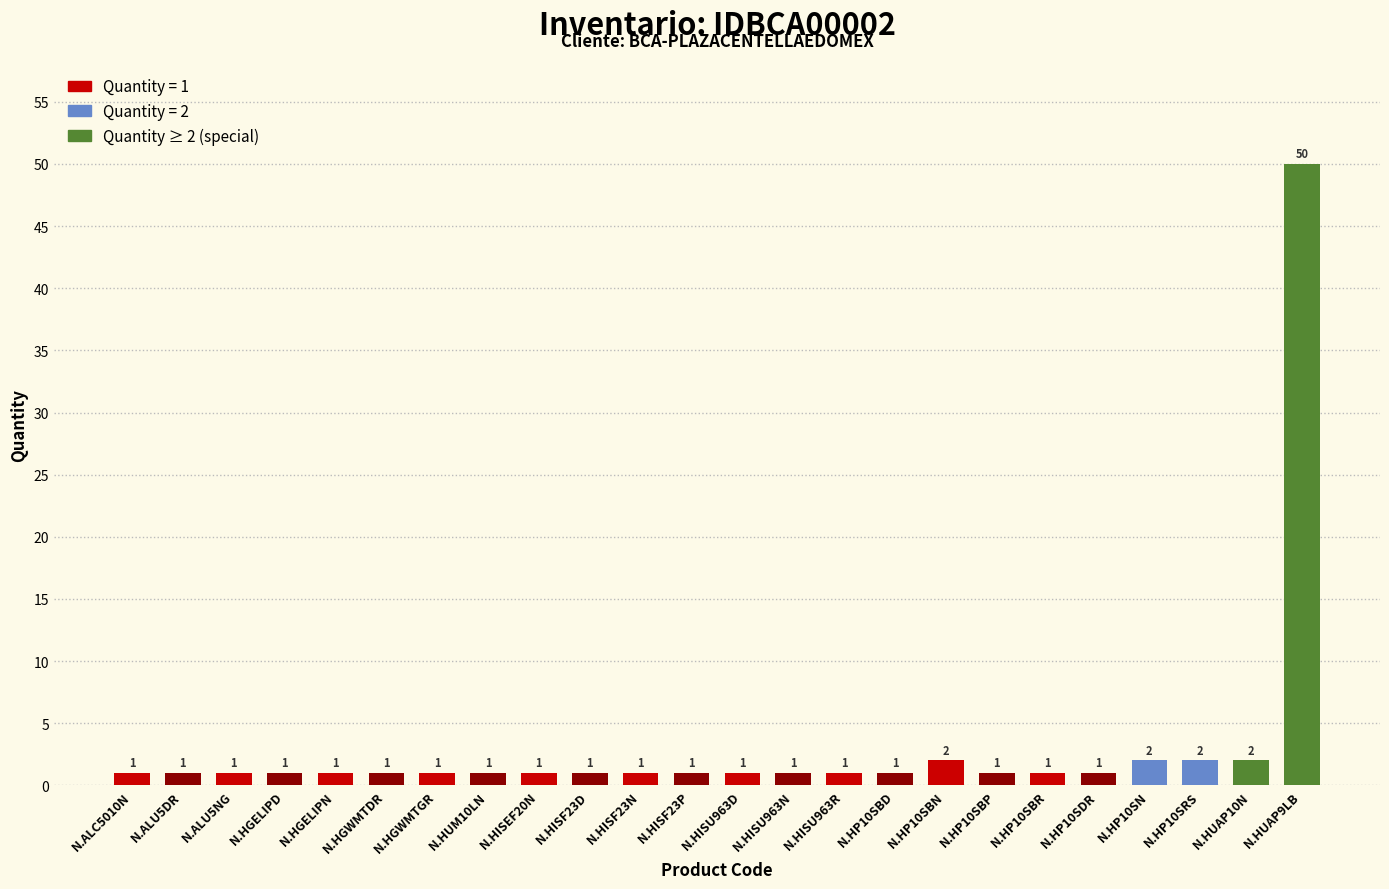

What is the average value?

3